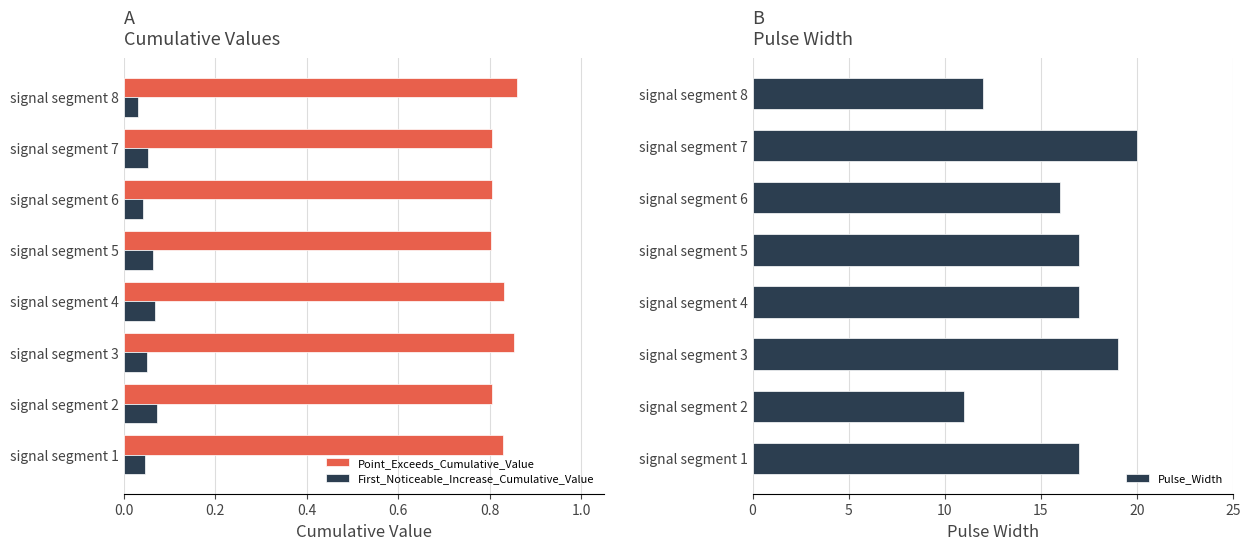

True or false: Point_Exceeds_Cumulative_Value has a value of 1.4 at signal segment 2.

False